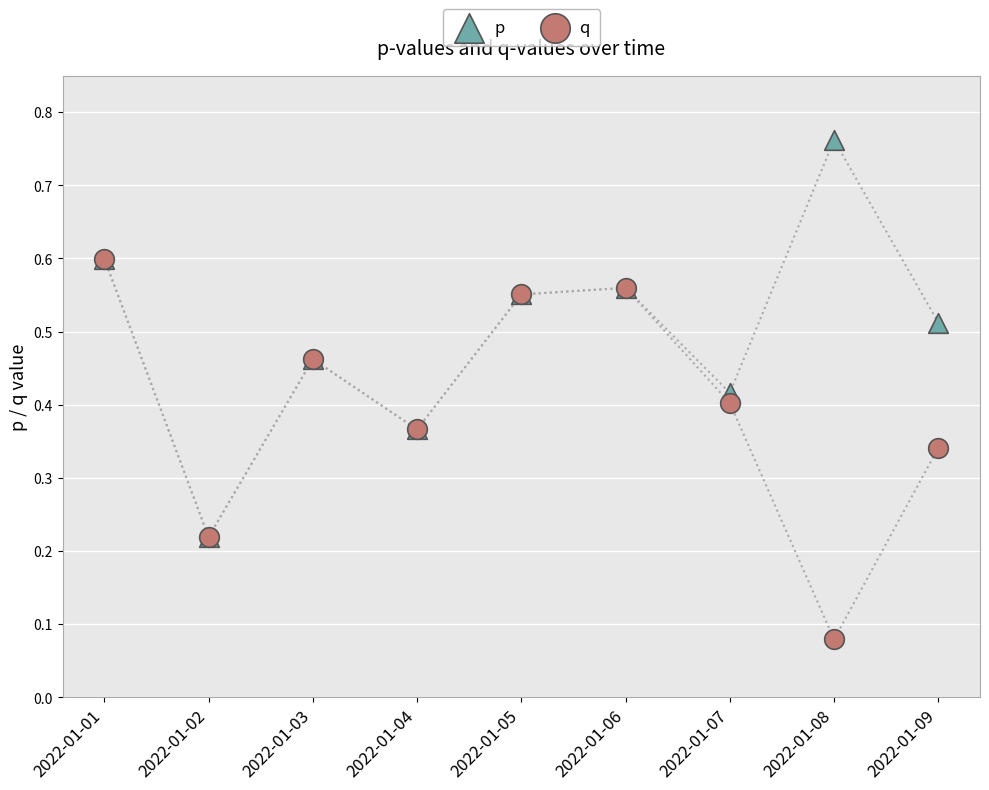

Which series contains the lowest Y value?

q